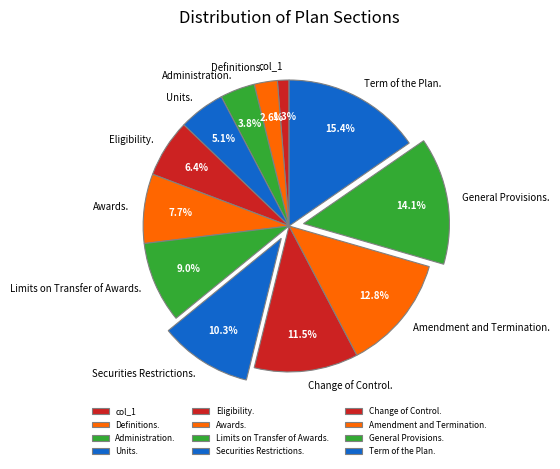

What is the ratio of the value at Units. to the value at Awards.?

0.7